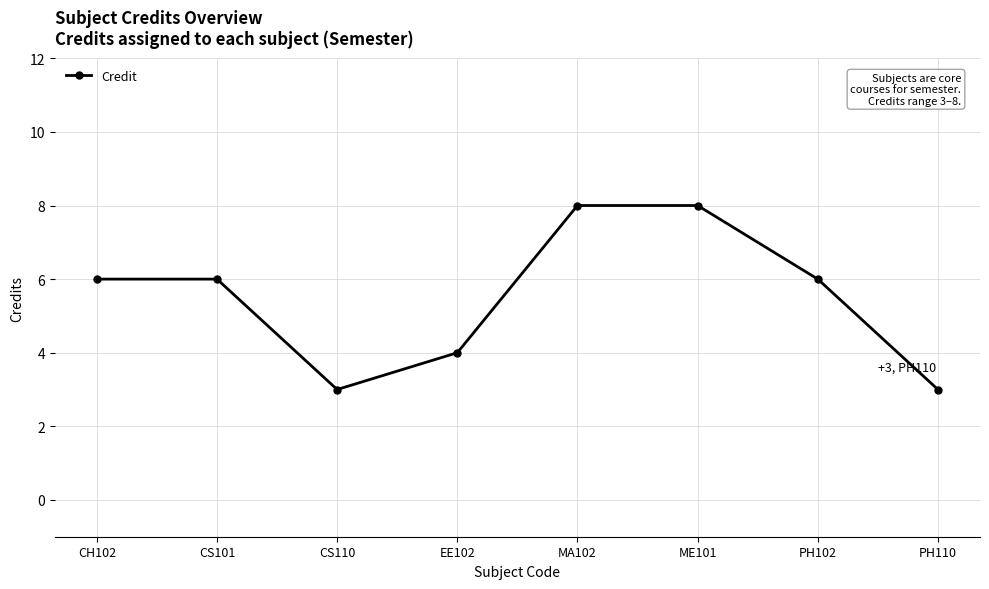

How many interior local valleys (lower than both neighbors) does the data have?

1